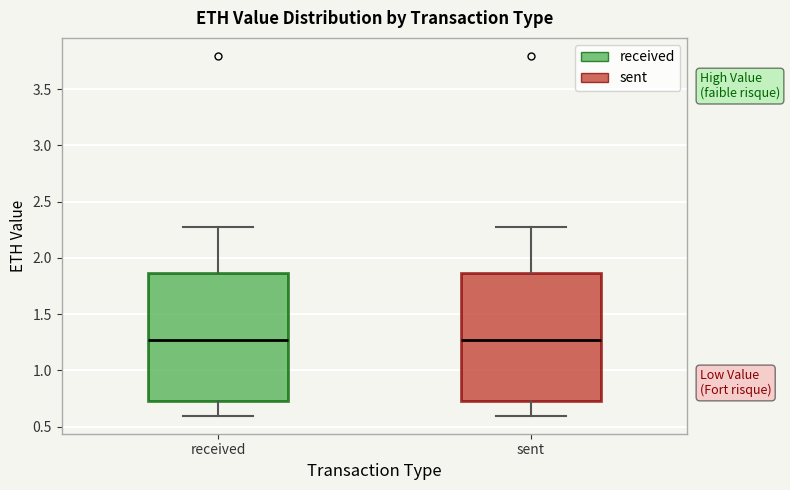

Where does the upper whisker of the box for received end on the y-axis? The values are not printed on the chart, so give them approximately, as read against the axis.

2.25